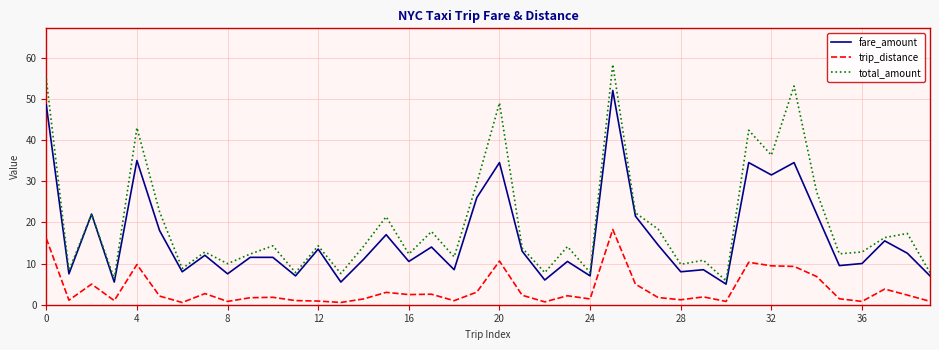

Which series has the widest spread of values?

total_amount